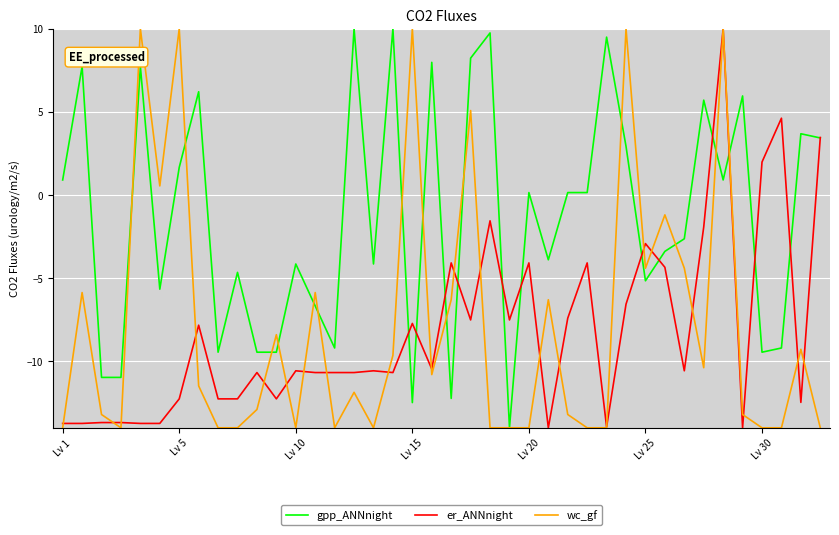

What is the lowest value of the wc_gf series?

-14.0